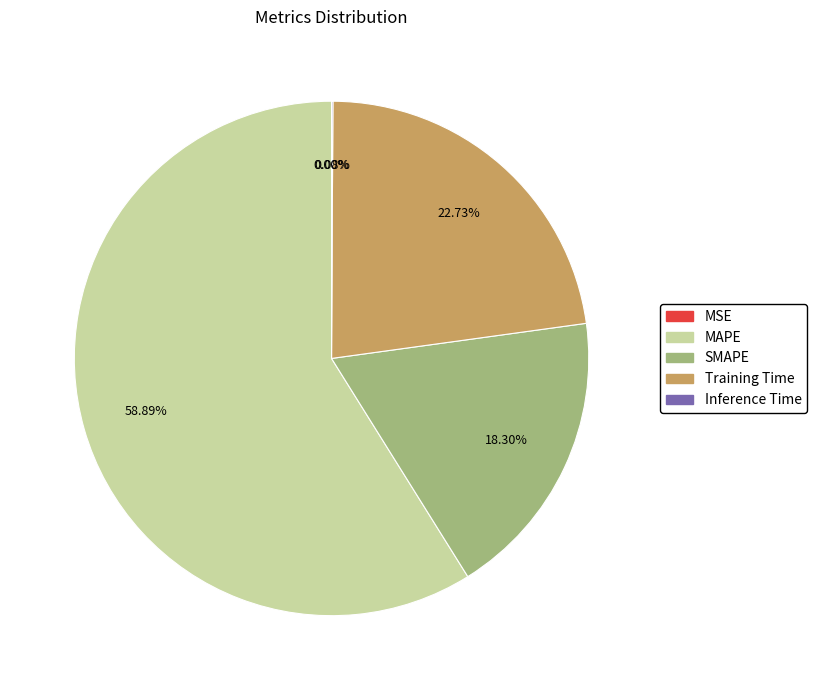

To the nearest percent, what percentage of the pie is SMAPE?

18%